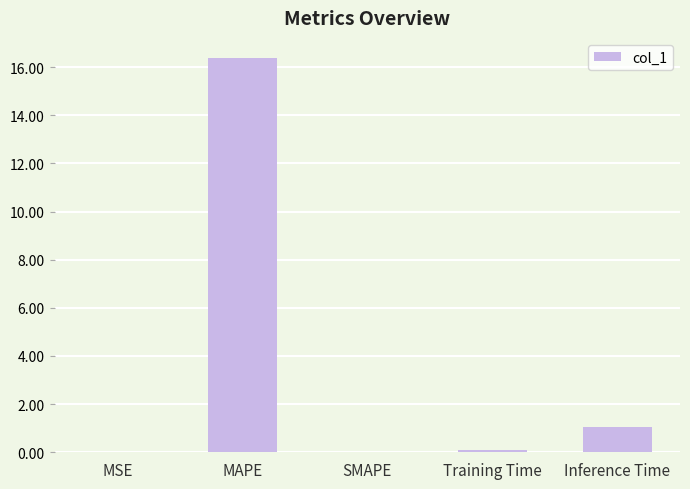

Is it true that the value at Inference Time is 1.0?

True